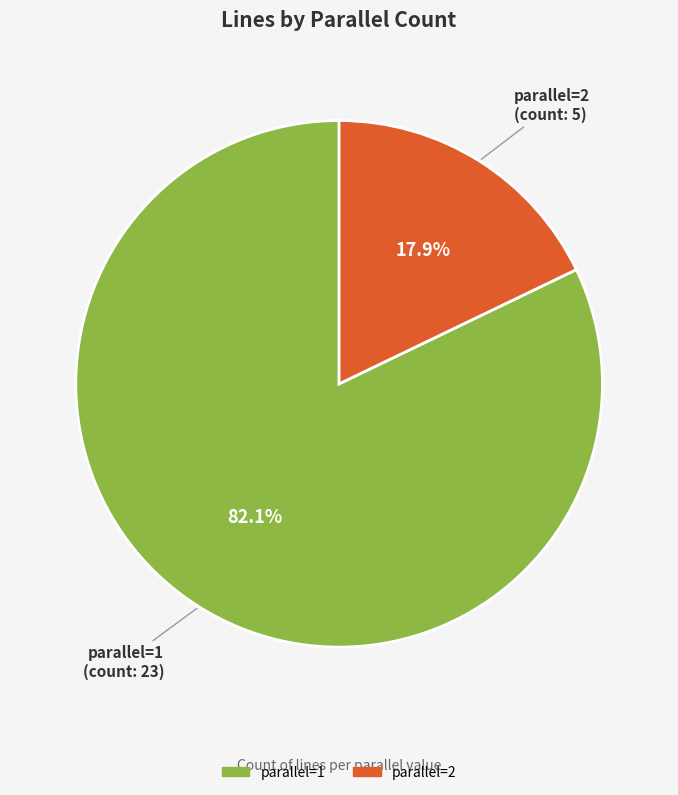

What is the majority slice?

parallel=1